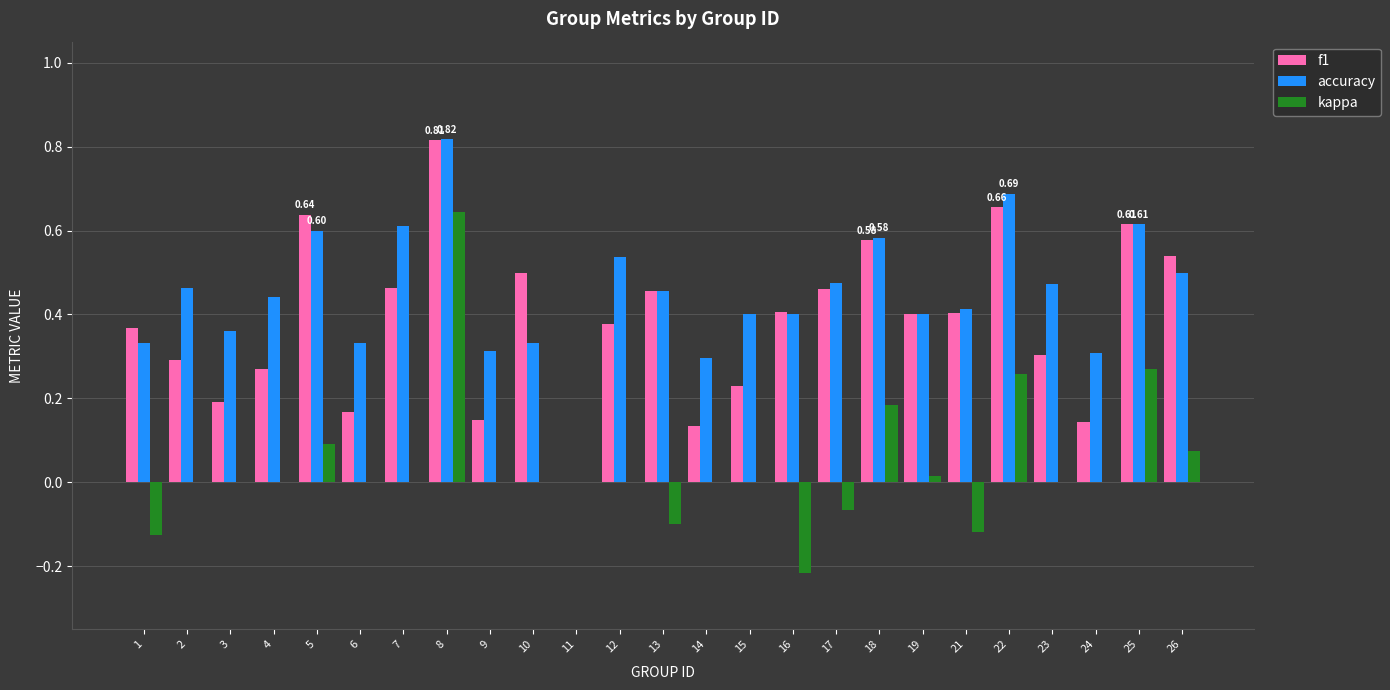

Which series has the largest total across all categories?

accuracy